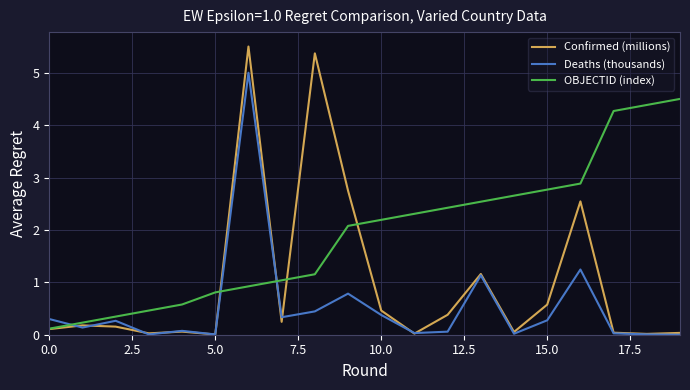

Rank the series by their average value, from lowest to highest.

Deaths (thousands), Confirmed (millions), OBJECTID (index)